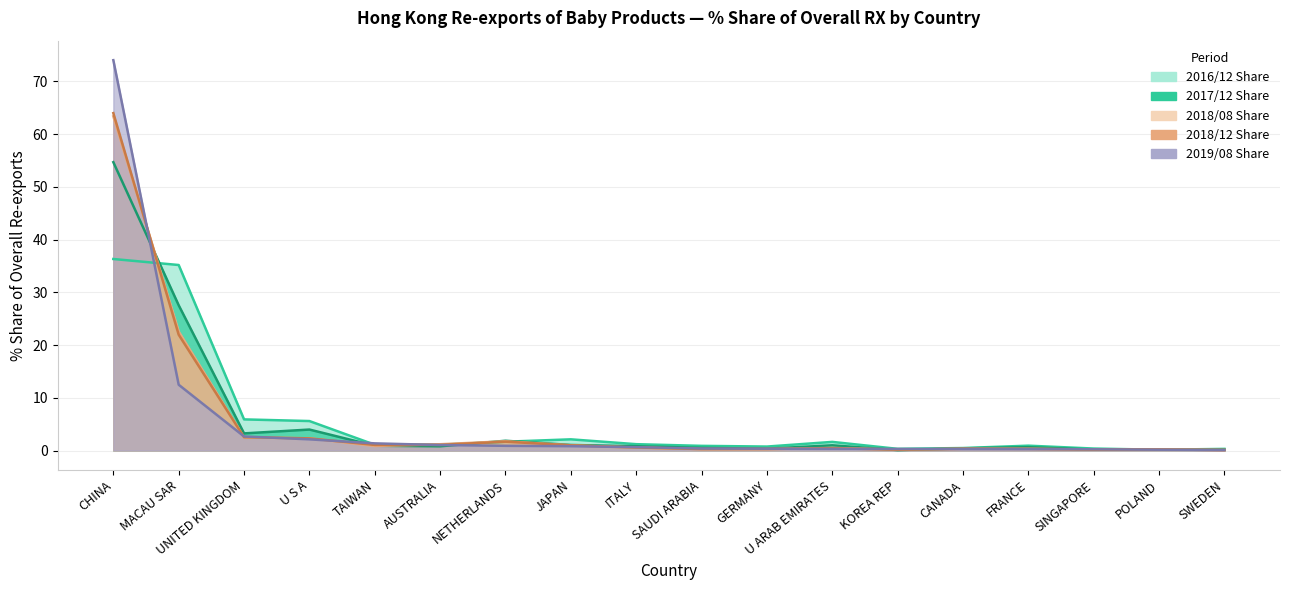

After their last crossing, which series has the higher values: 2016/12 Share or 2019/08 Share?

2016/12 Share